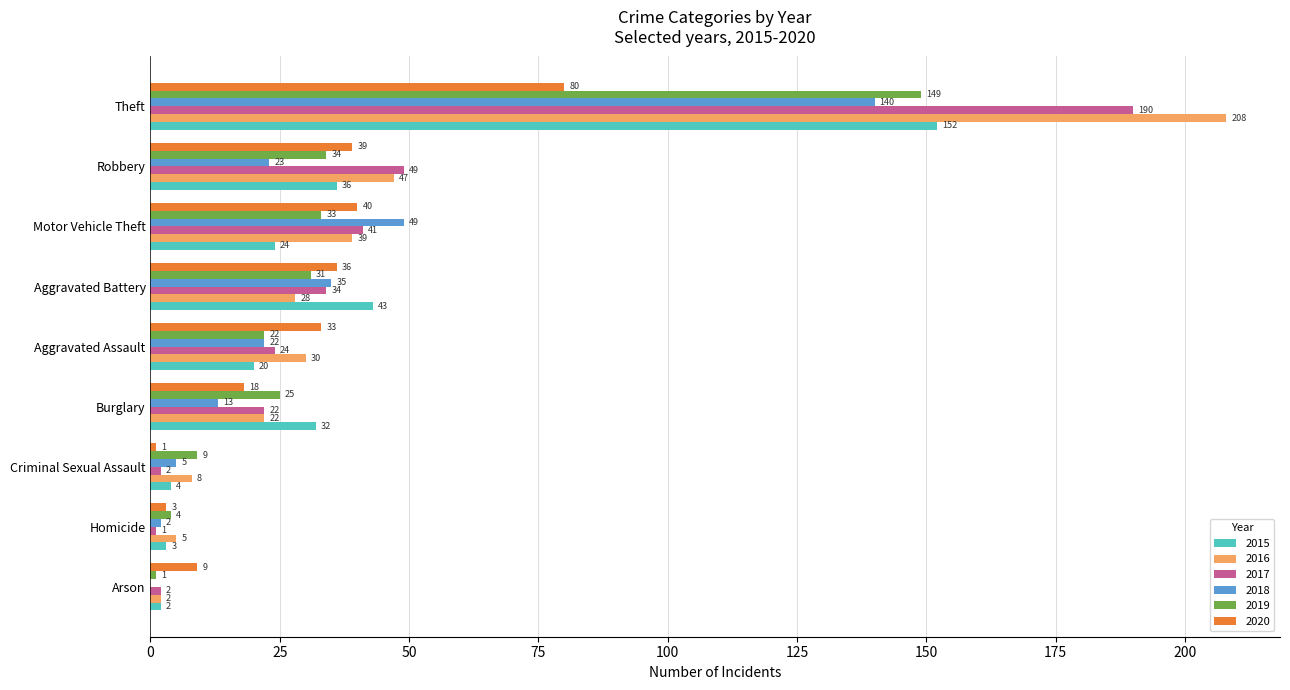

Which label corresponds to the largest value in the chart?

Theft